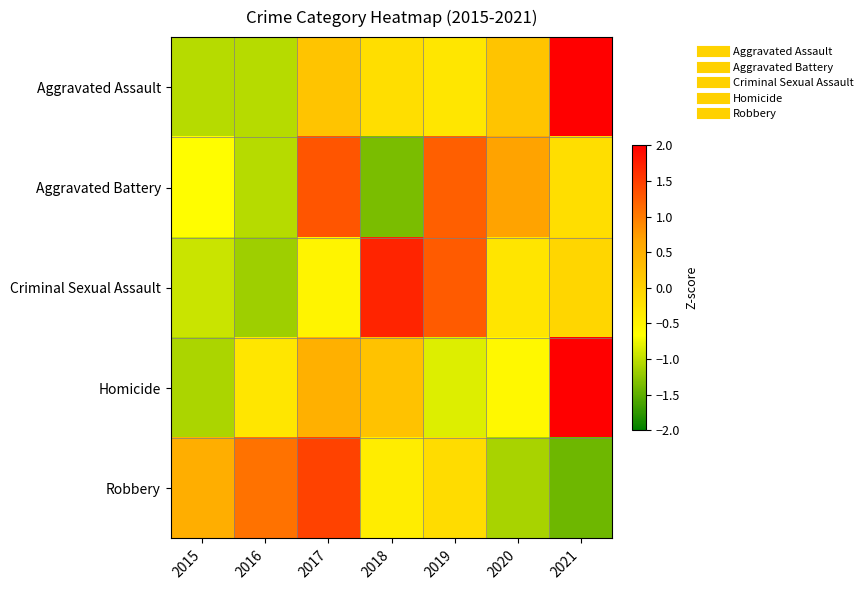

What is the difference between the highest and lowest values at 2017?

2.0